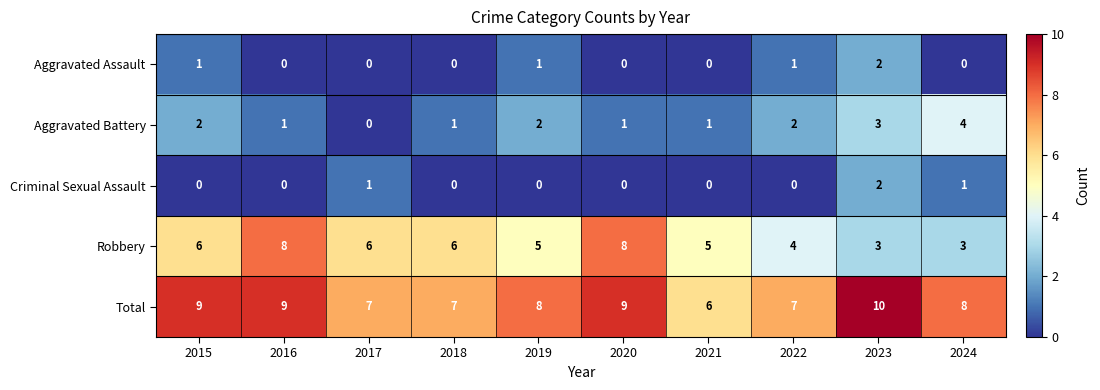

How many Aggravated Assault values are between 0 and 1?

9